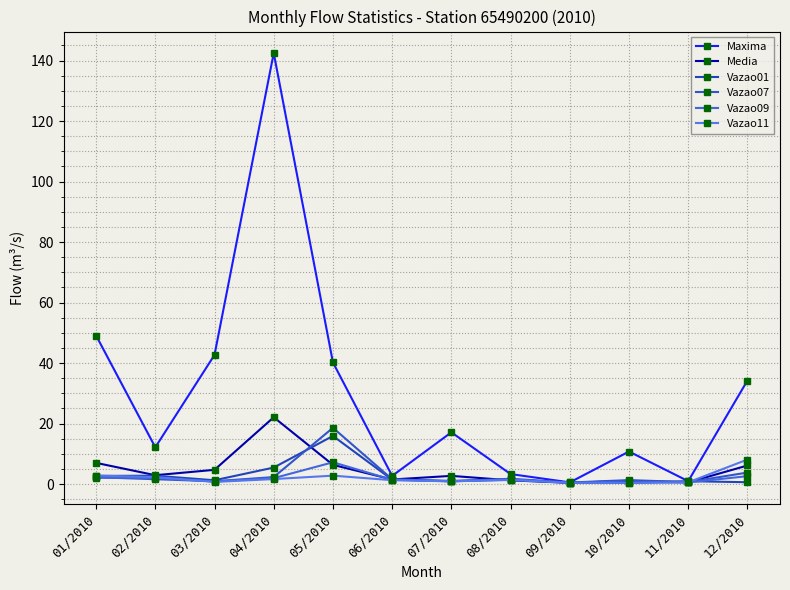

Between 03/2010 and 06/2010, which is larger?

03/2010